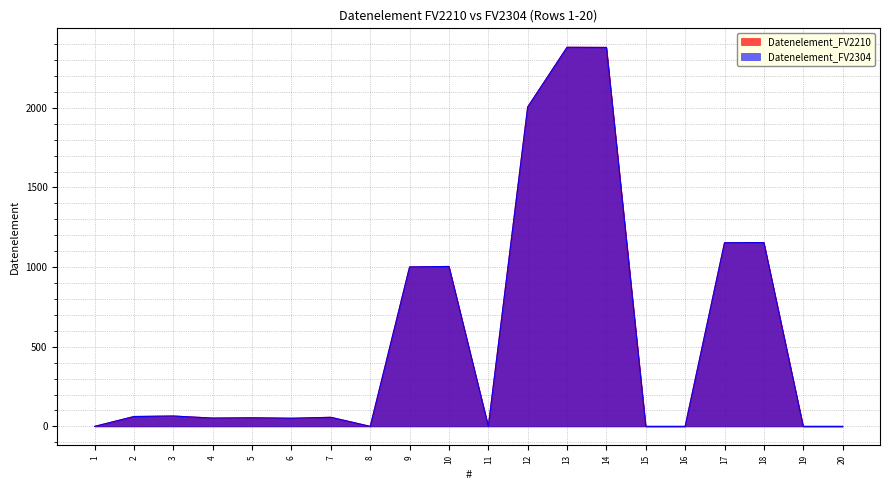

Reading left to right, what are all the values shown in this chart?

Datenelement_FV2210: 1=0	2=62	3=65	4=52	5=54	6=51	7=57	8=0	9=1001	10=1004	11=0	12=2005	13=2380	14=2379	15=0	16=0	17=1153	18=1154	19=0	20=0
Datenelement_FV2304: 1=0	2=62	3=65	4=52	5=54	6=51	7=57	8=0	9=1001	10=1004	11=0	12=2005	13=2380	14=2379	15=0	16=0	17=1153	18=1154	19=0	20=0